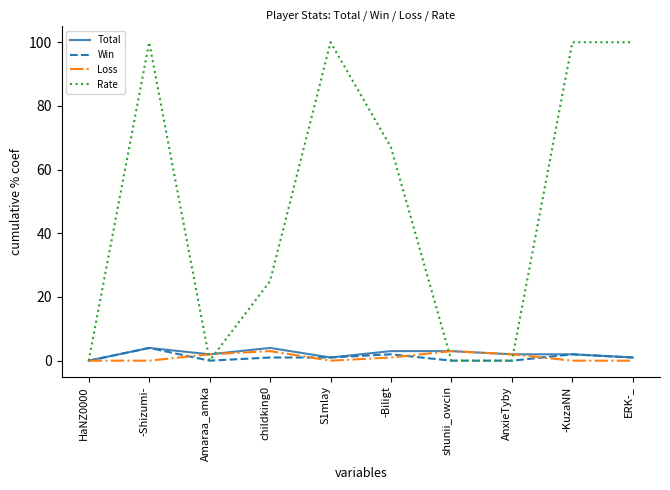

True or false: Win has more than 2 points higher than both neighbors.

True